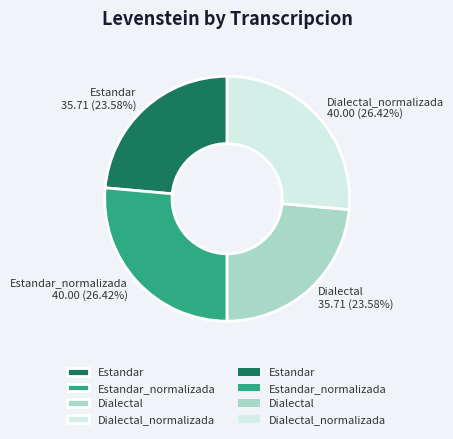

To the nearest percent, what is the average slice percentage?

25%